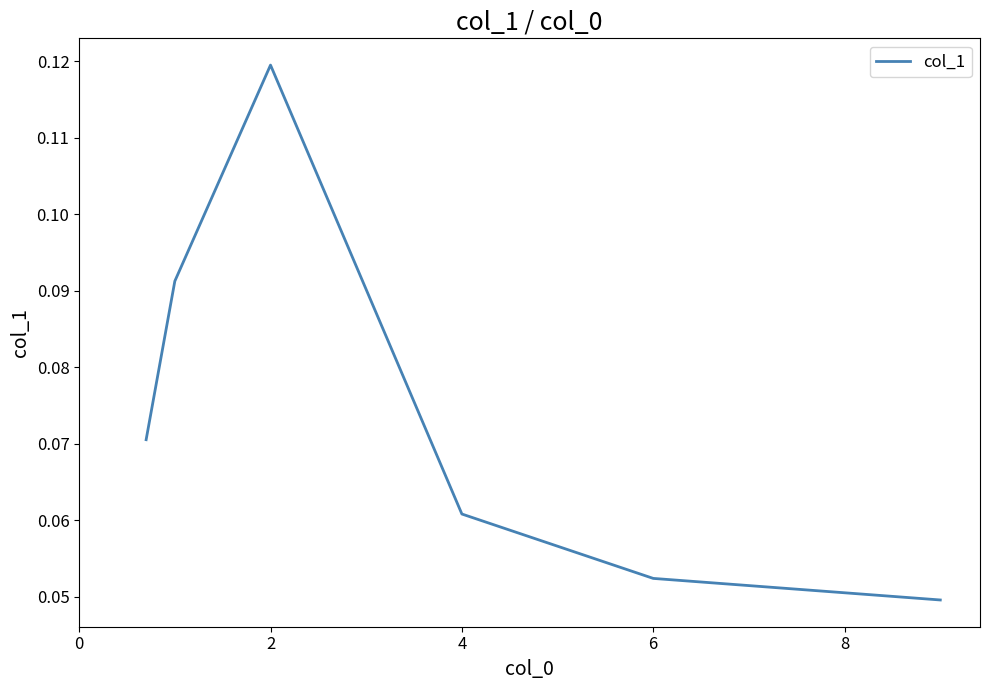

How many values are between 0 and 1?

6